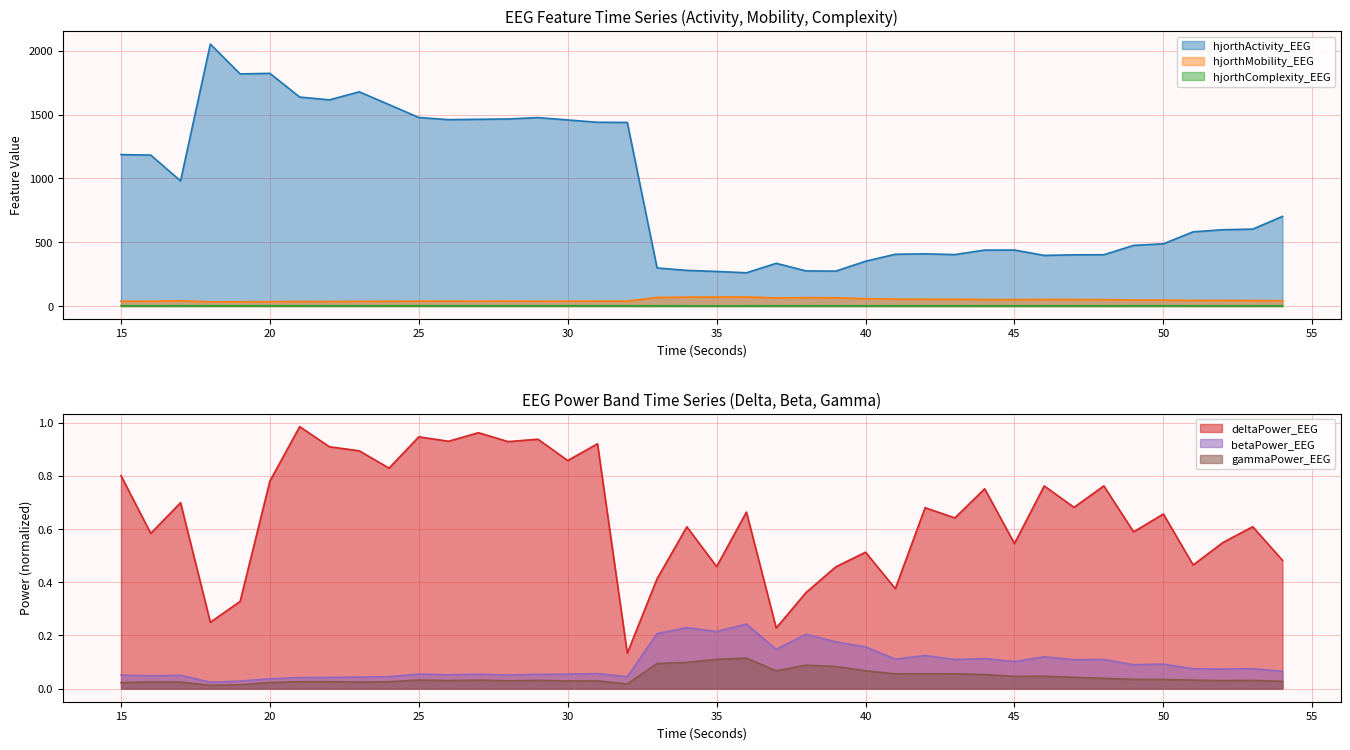

Which series has the largest total across all categories?

hjorthActivity_EEG